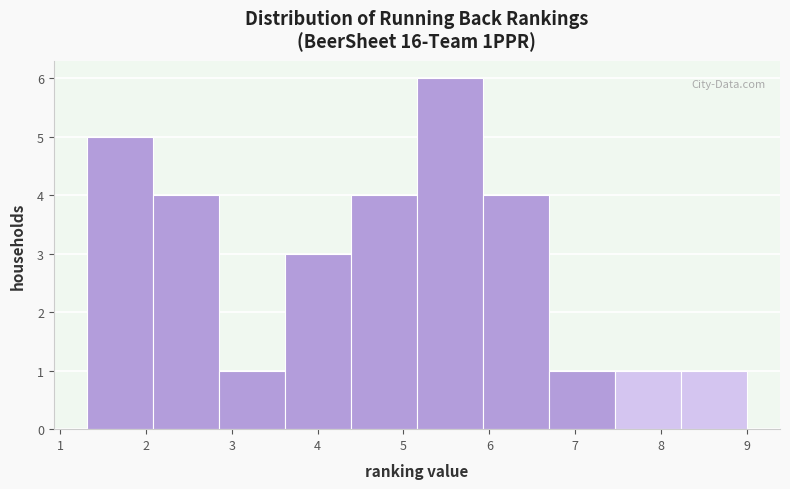

Reading left to right, transcribe this chart: for each bar, give the range it covers on the x-axis and its height. Neither the bar edges nor the heights are printed on the chart, so give them approximately, as read against the axes.

1.3 to 2.1: 5
2.1 to 2.9: 4
2.9 to 3.6: 1
3.6 to 4.4: 3
4.4 to 5.2: 4
5.2 to 5.9: 6
5.9 to 6.7: 4
6.7 to 7.5: 1
7.5 to 8.2: 1
8.2 to 9.0: 1